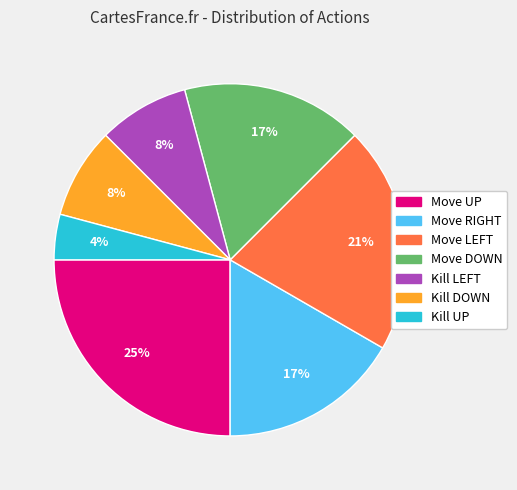

Is there a majority slice in this chart?

No